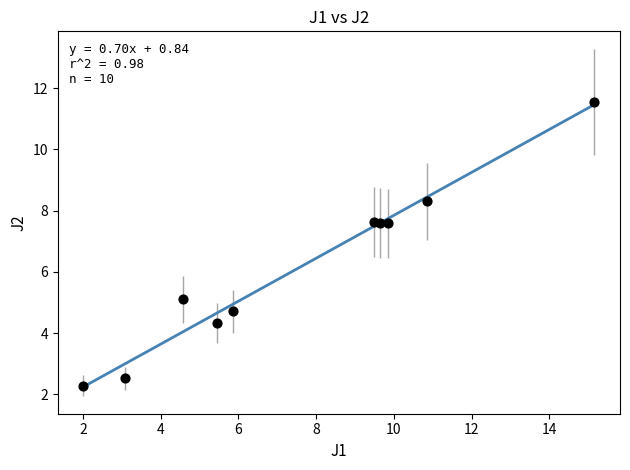

What Y value in the scatter plot is closest to 6?

5.1